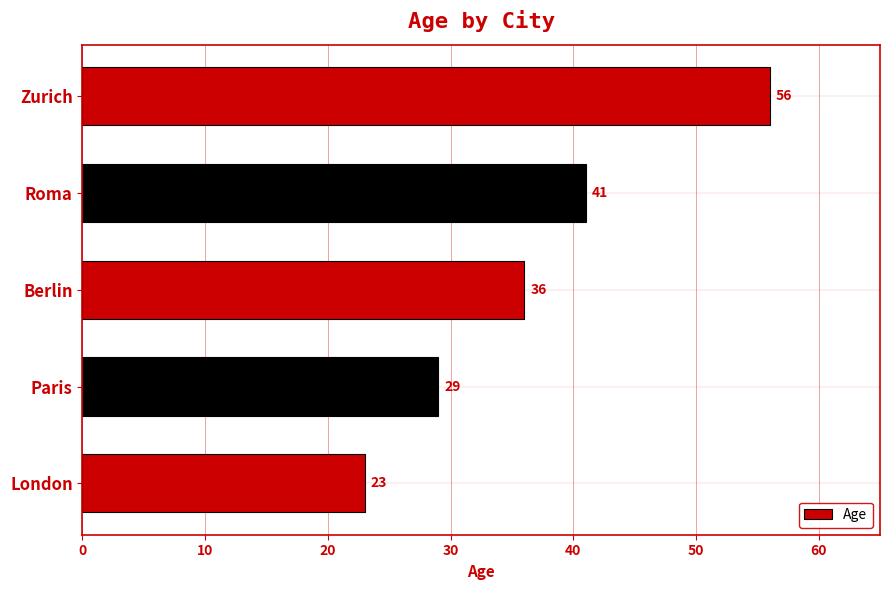

List the labels in order of value, smallest first.

London, Paris, Berlin, Roma, Zurich